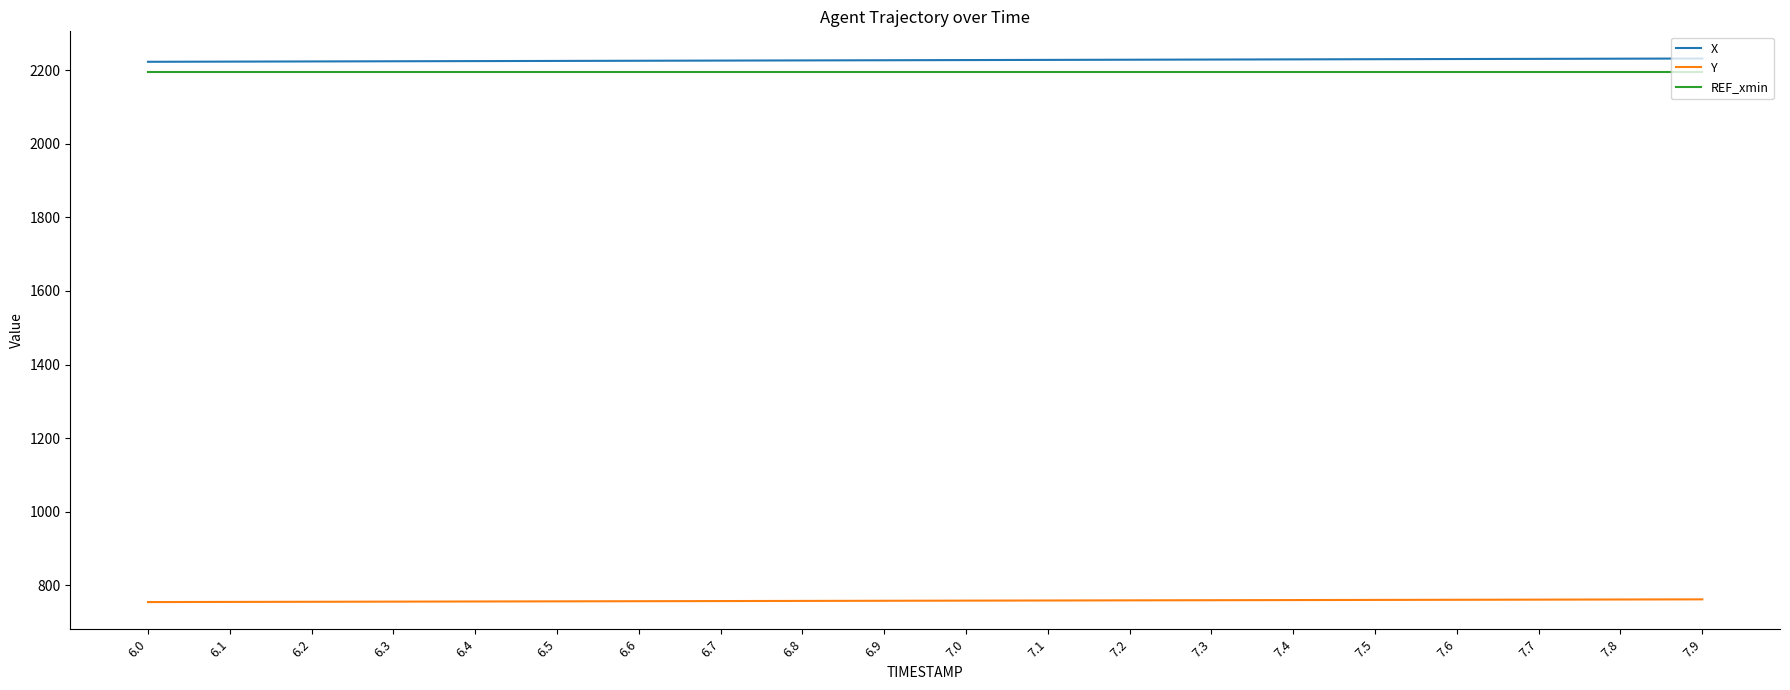

True or false: Y and X cross at least once.

False